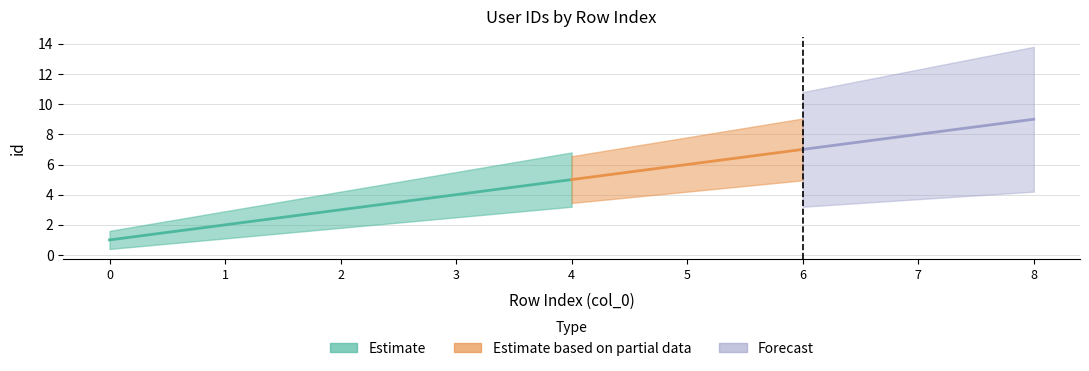

How many data points are above 5?

4